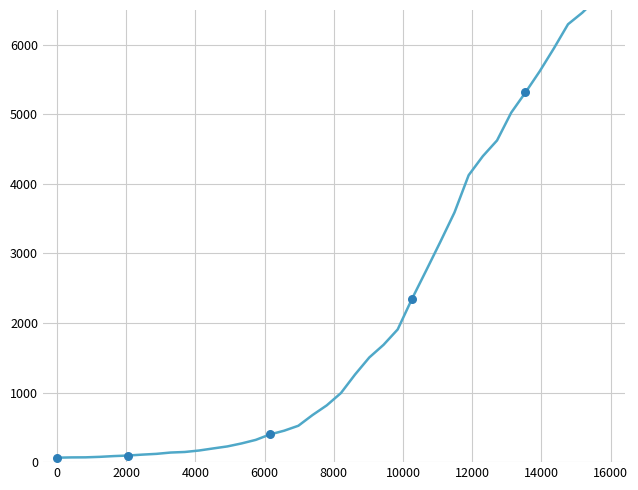

Between 20 and 13, which is larger?

20